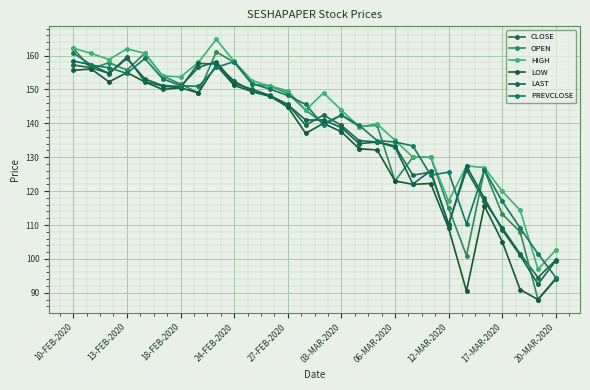

How many series are shown in this chart?

6